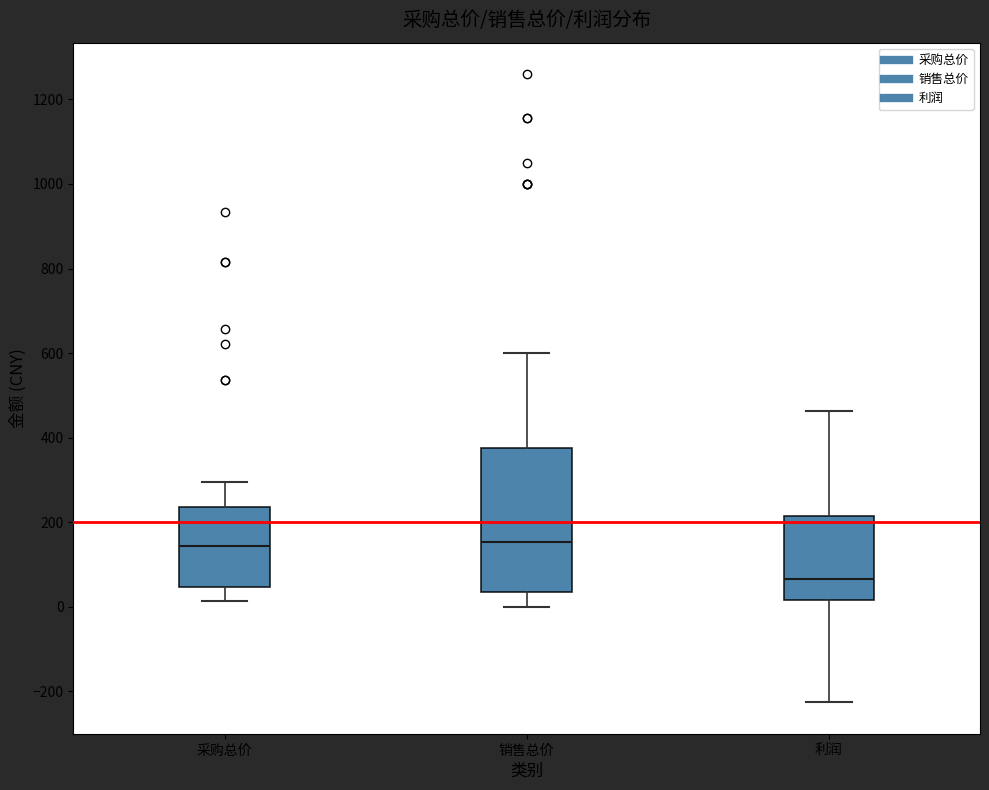

Which box has the lowest median line?

利润